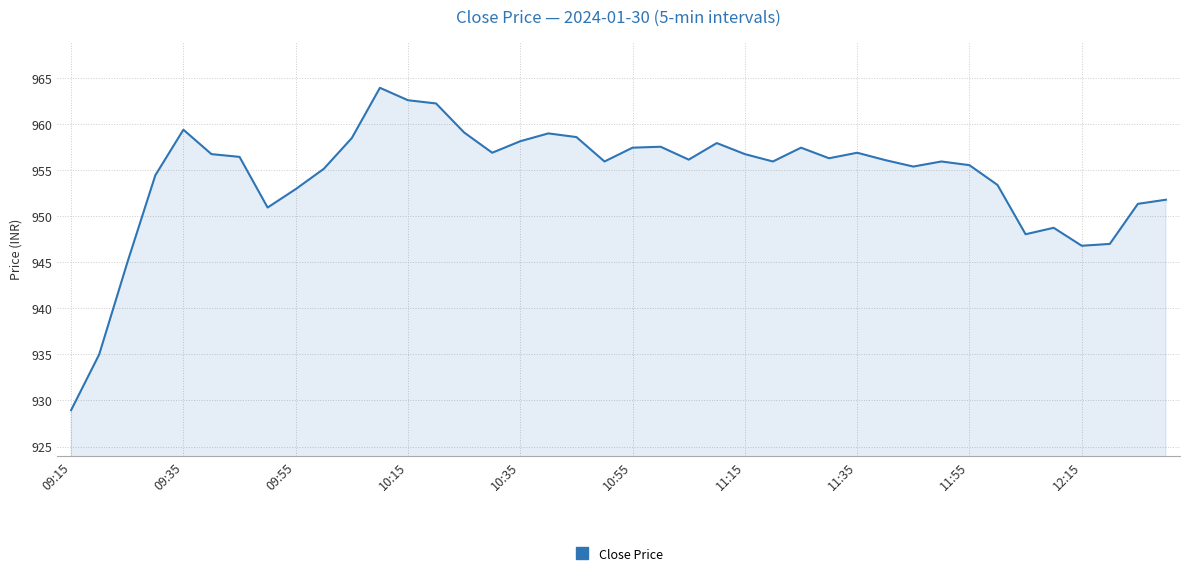

What is the greatest value displayed?

964.0